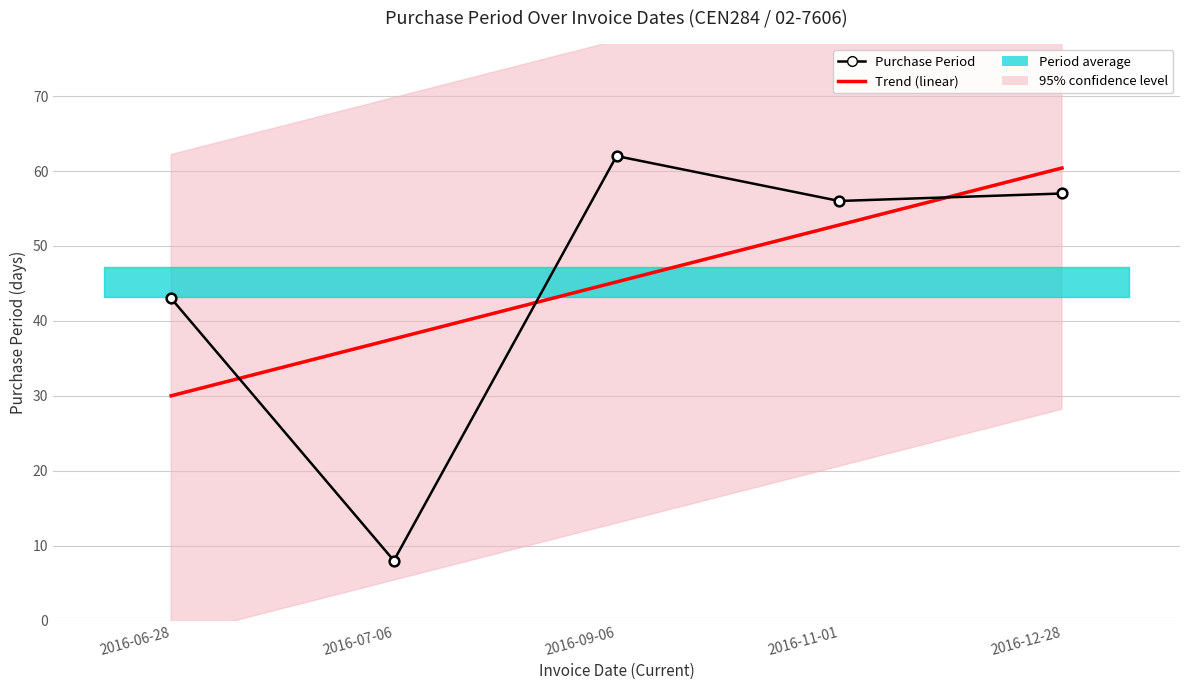

How many categories are shown in the chart?

5